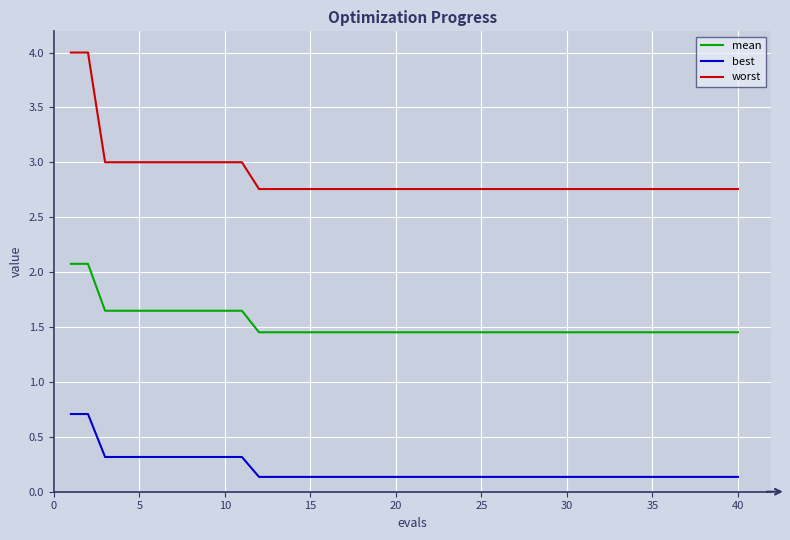

What is the difference between the maximum and minimum values in the best series?

0.6